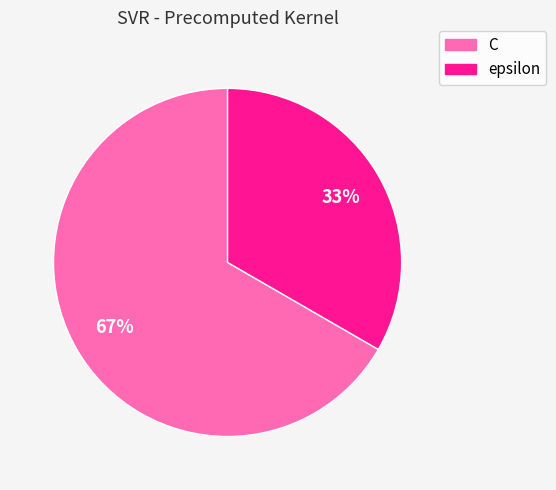

Which has a higher value, C or epsilon?

C